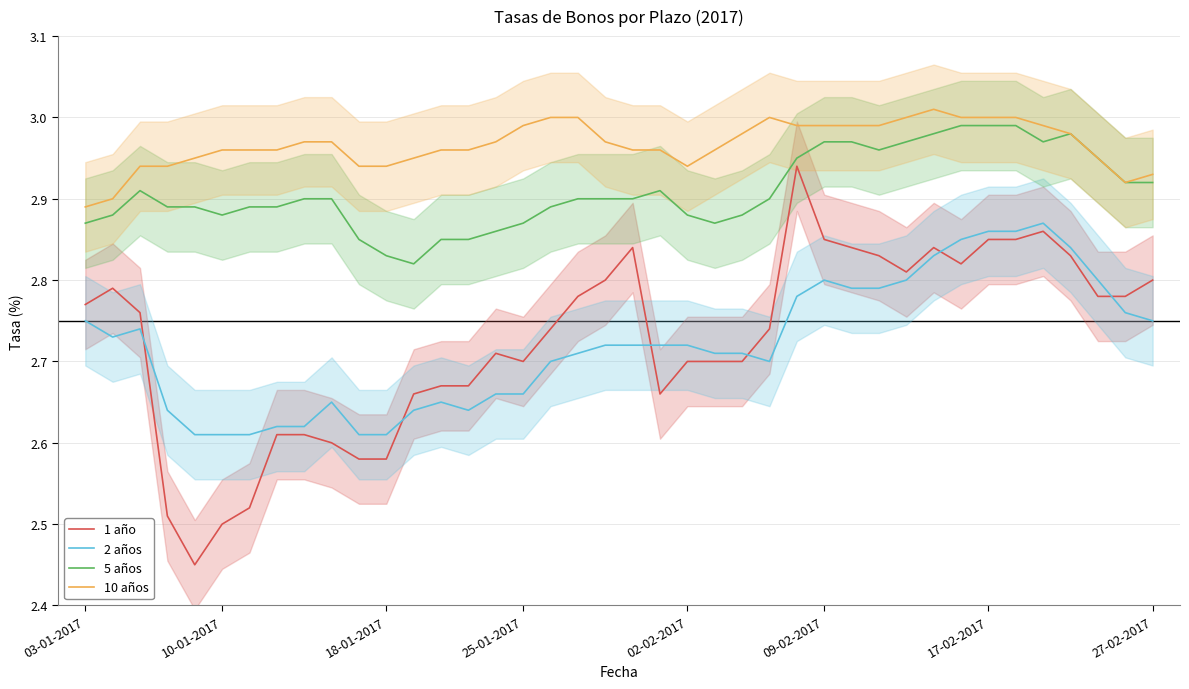

True or false: 5 años and 2 años intersect in this chart.

False